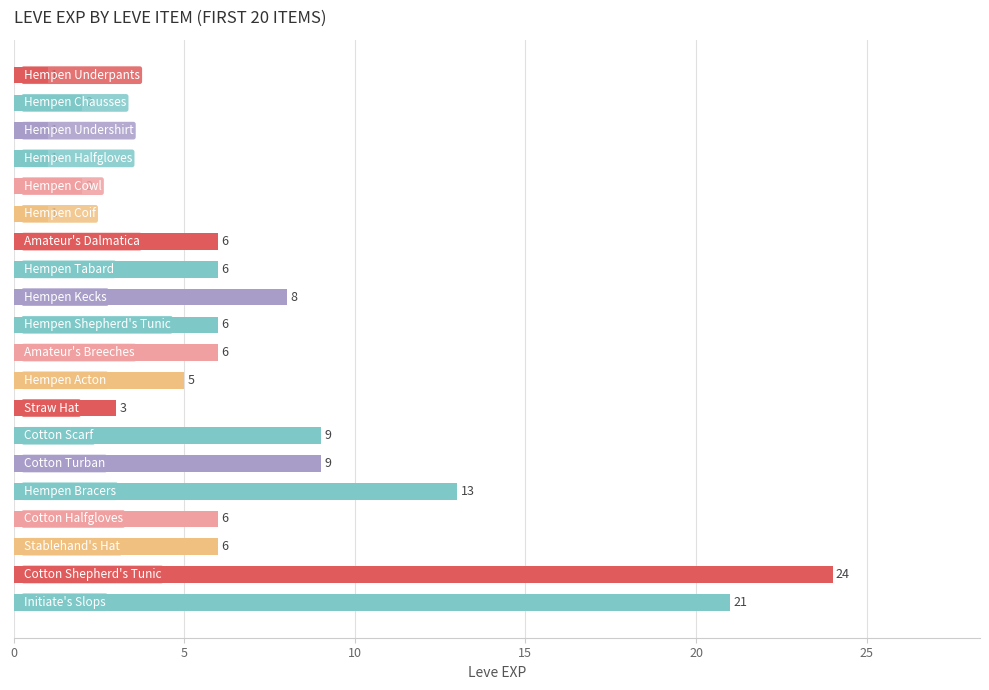

Reading top to bottom, what are all the values shown in this chart?

1	2	1	1	2	1	6	6	8	6	6	5	3	9	9	13	6	6	24	21